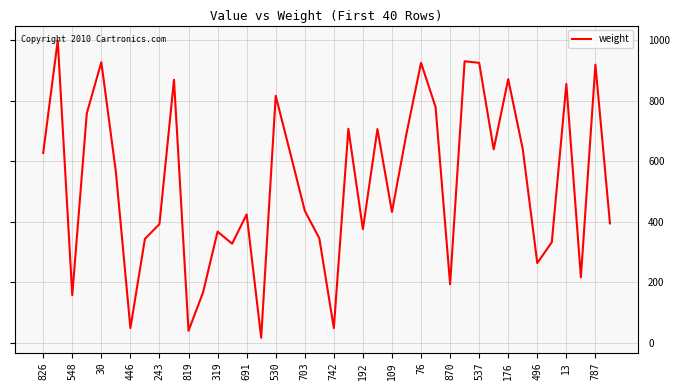

How many values are below 566?

20